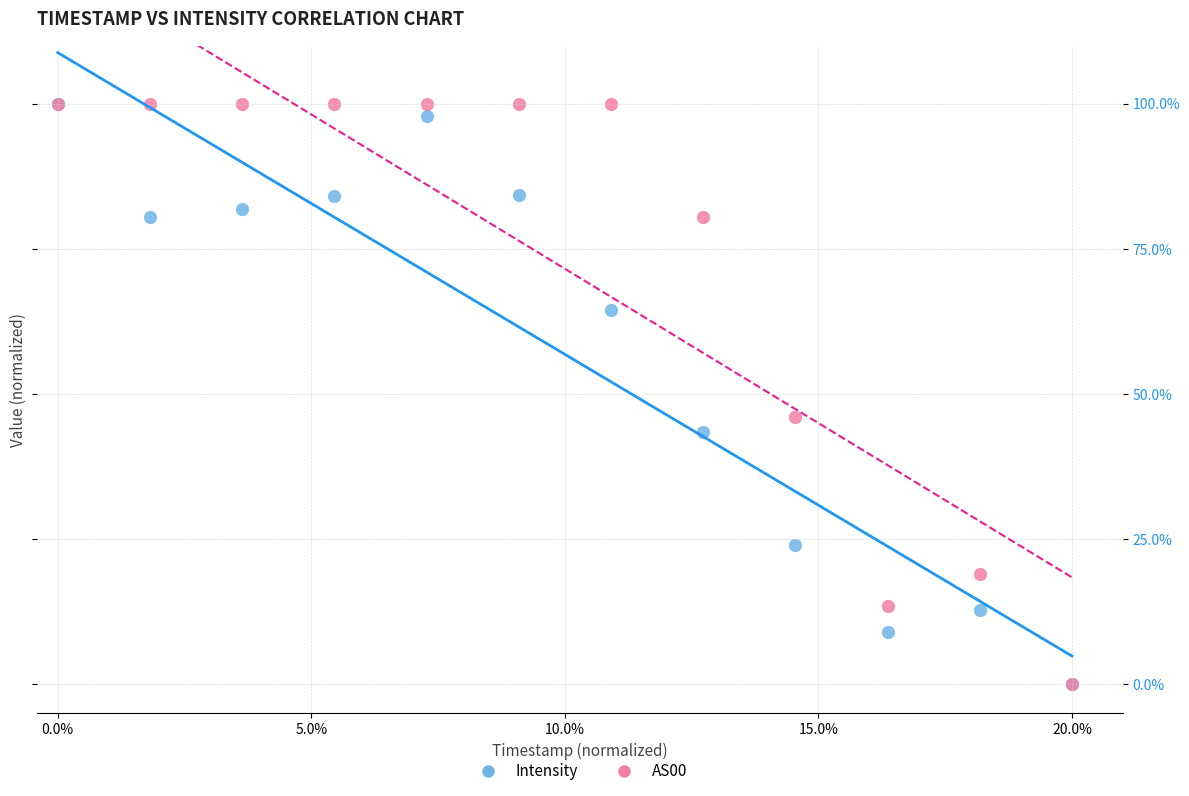

What are all the series names shown in the legend?

Intensity, AS00